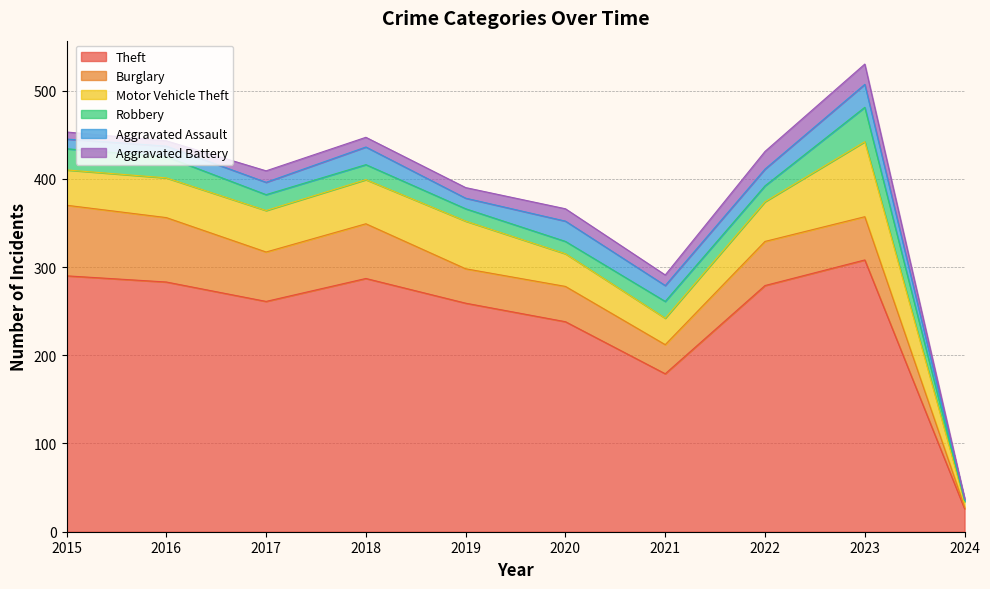

What is the difference between the maximum and second lowest values in the Aggravated Assault series?

15